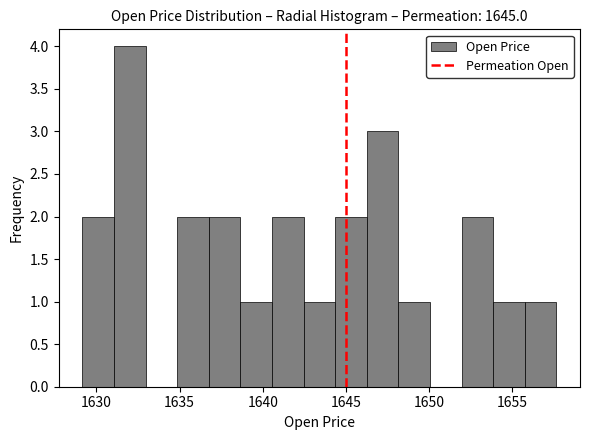

Read against the x-axis, roughly where is the centre of the tallest bar?

1632.0